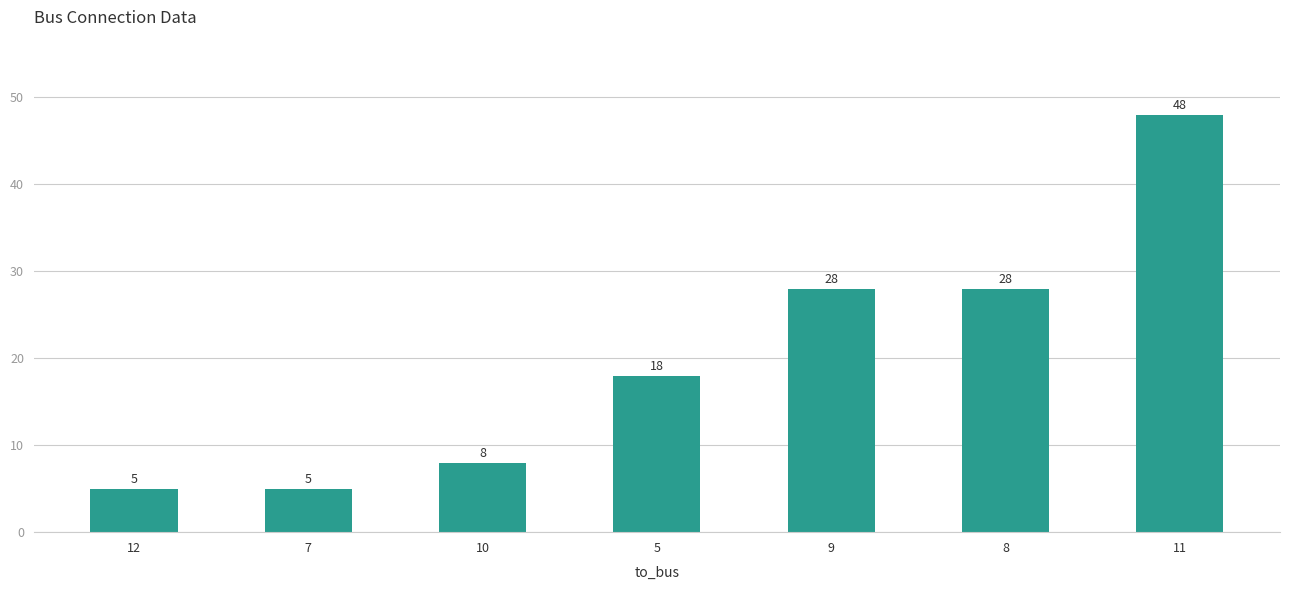

Approximately how many times larger is the value at 7 compared to 9?

0.2